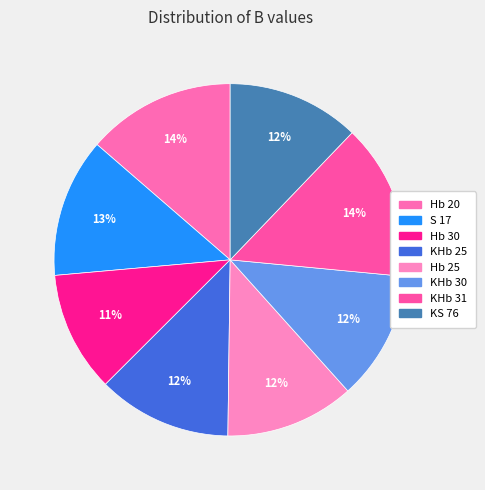

How many segments does this pie chart have?

8